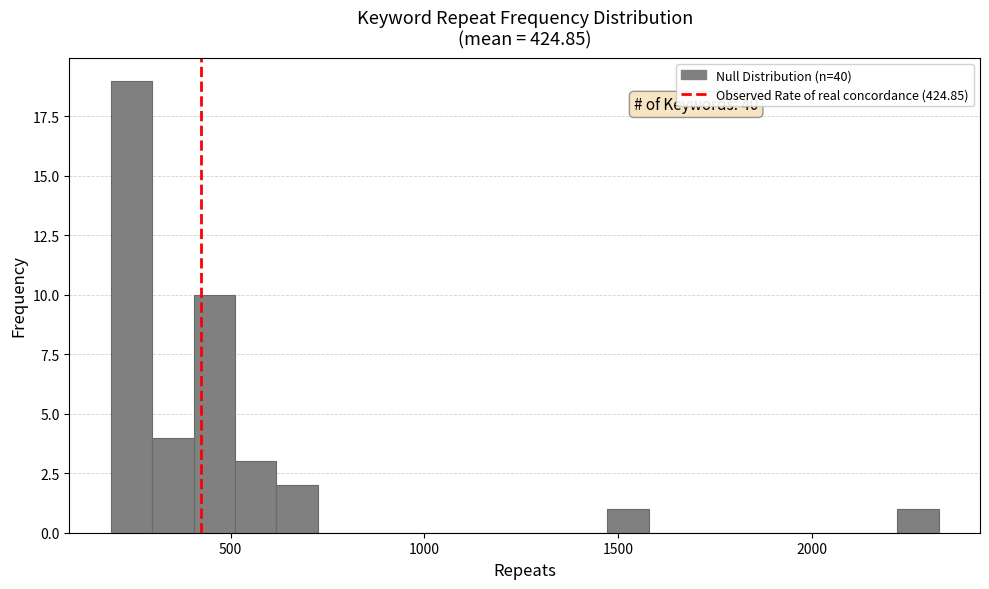

Read against the x-axis, roughly where is the centre of the tallest bar?

250